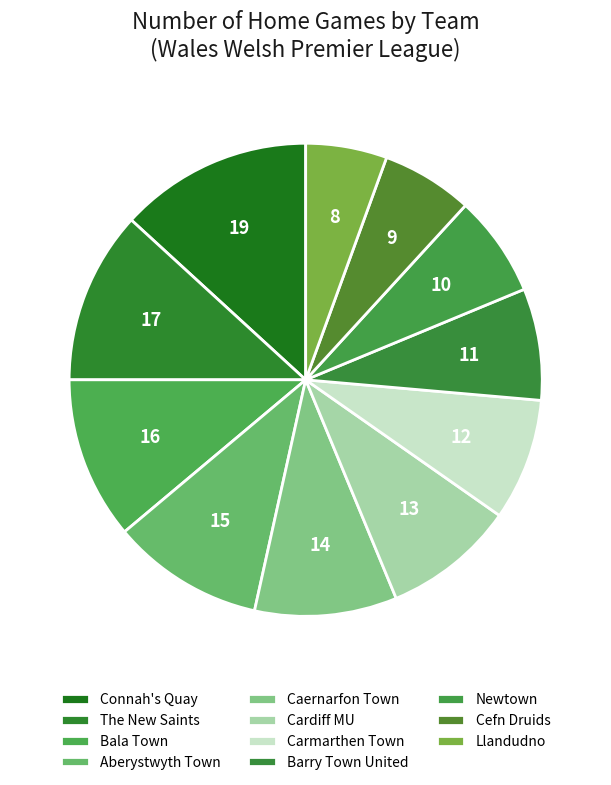

Which slice is the largest?

Connah's Quay